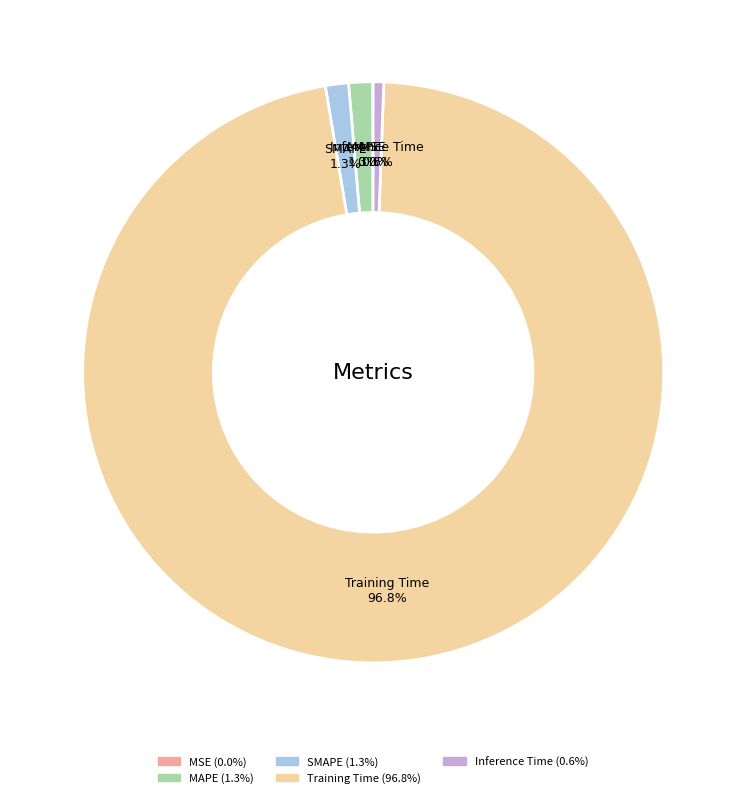

Which slice is the largest?

Training Time